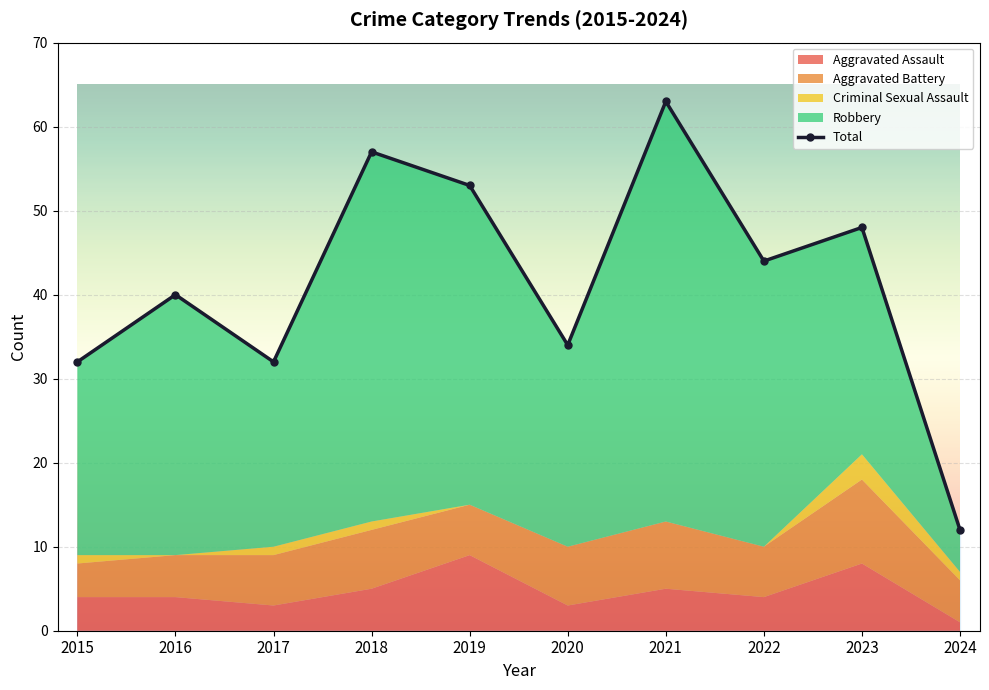

Count the number of values greater than 44.

4